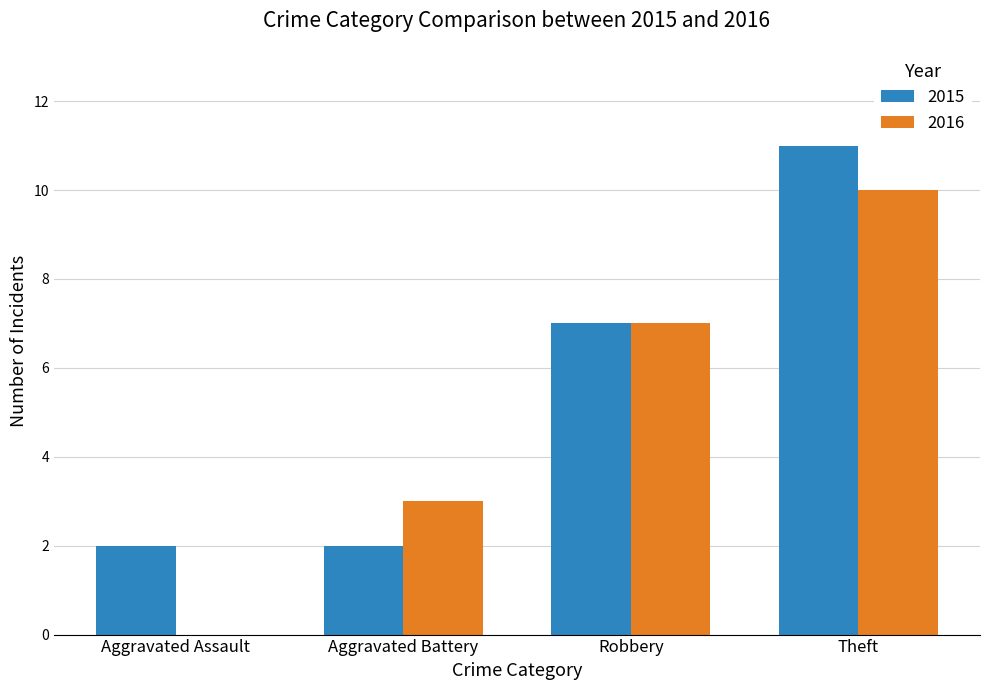

What is the sum of the 2015 values at Robbery and Aggravated Battery?

9